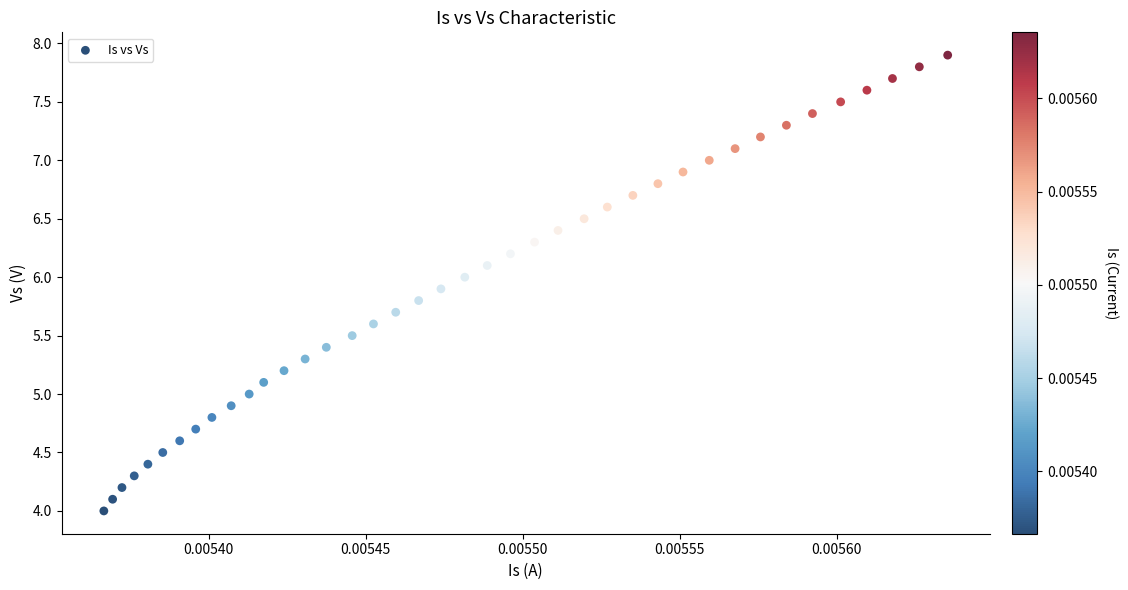

What is the range of Y values (max minus min)?

3.9